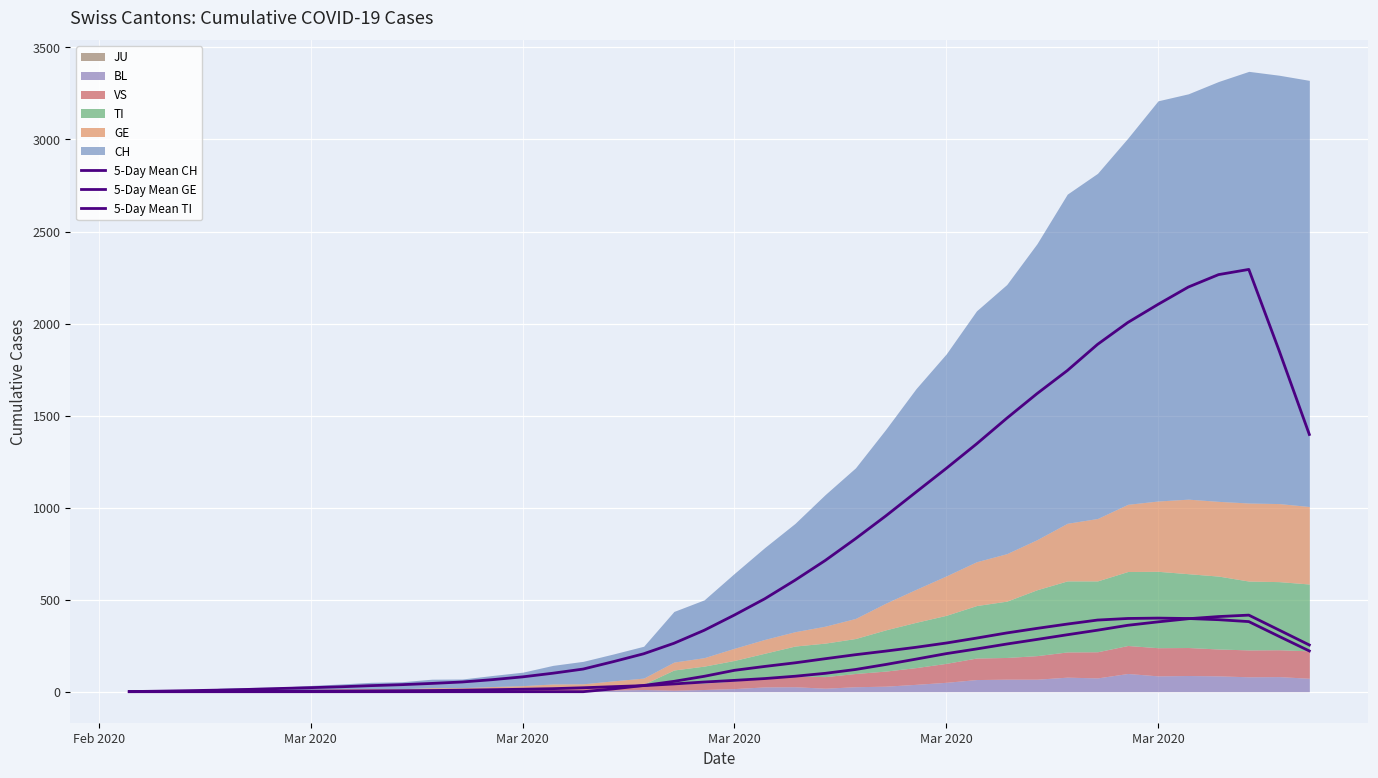

True or false: 5-Day Mean CH and 5-Day Mean GE cross at least once.

False